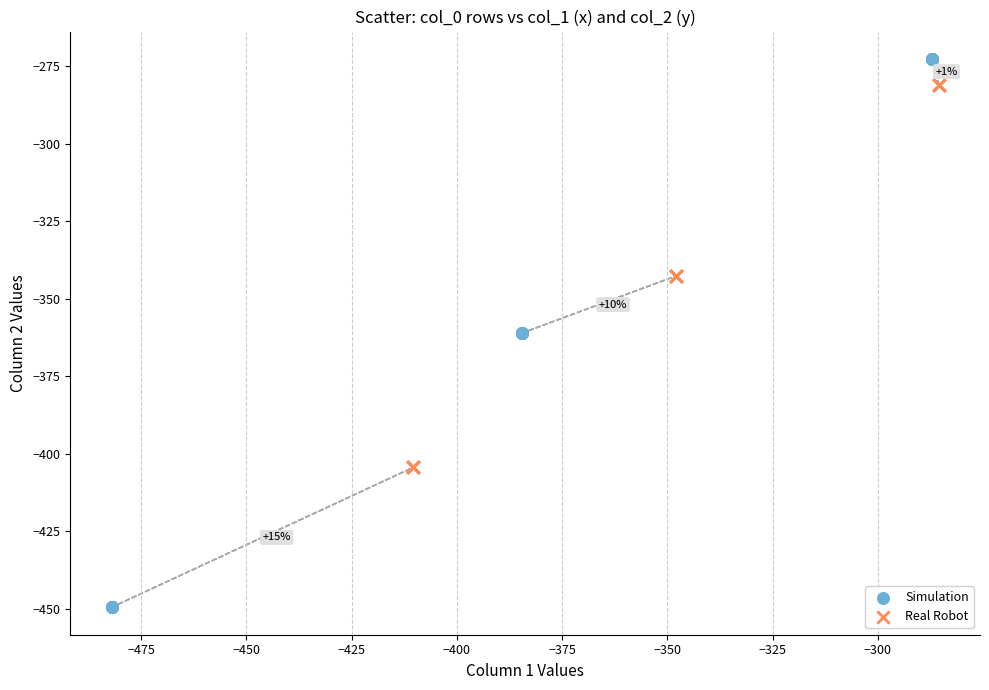

Which series contains the highest Y value?

Simulation